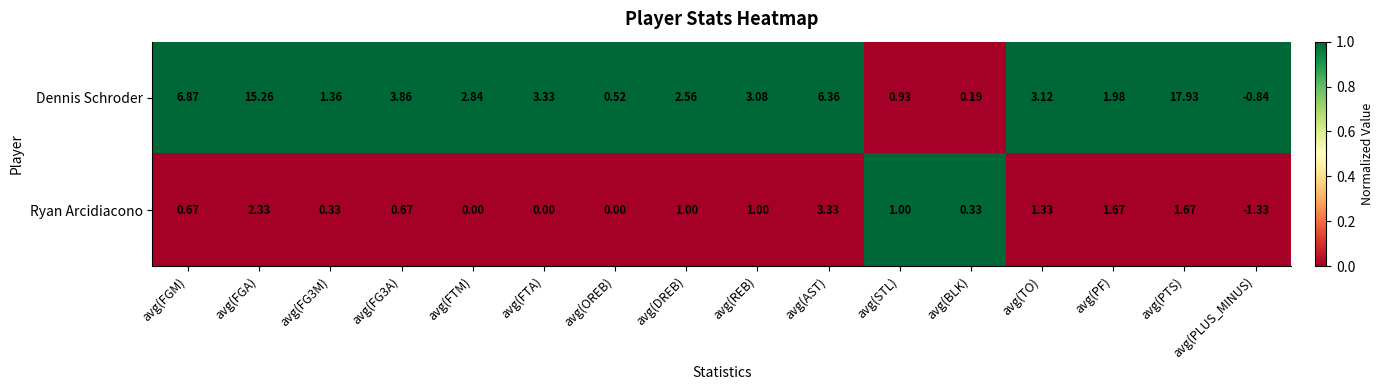

How many data points does each series have?

16